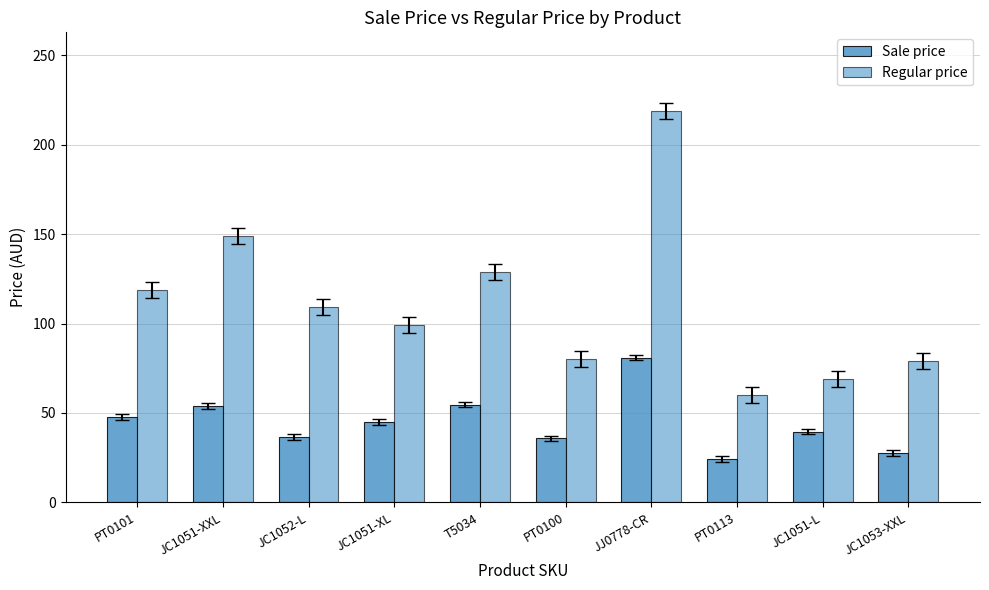

Reading left to right, list all the values displayed in this chart.

Sale price: 47.8	53.8	36.6	45.0	54.7	35.8	81.0	24.2	39.6	27.7
Regular price: 119.0	149.0	109.0	99.0	129.0	80.0	219.0	60.0	69.0	79.0